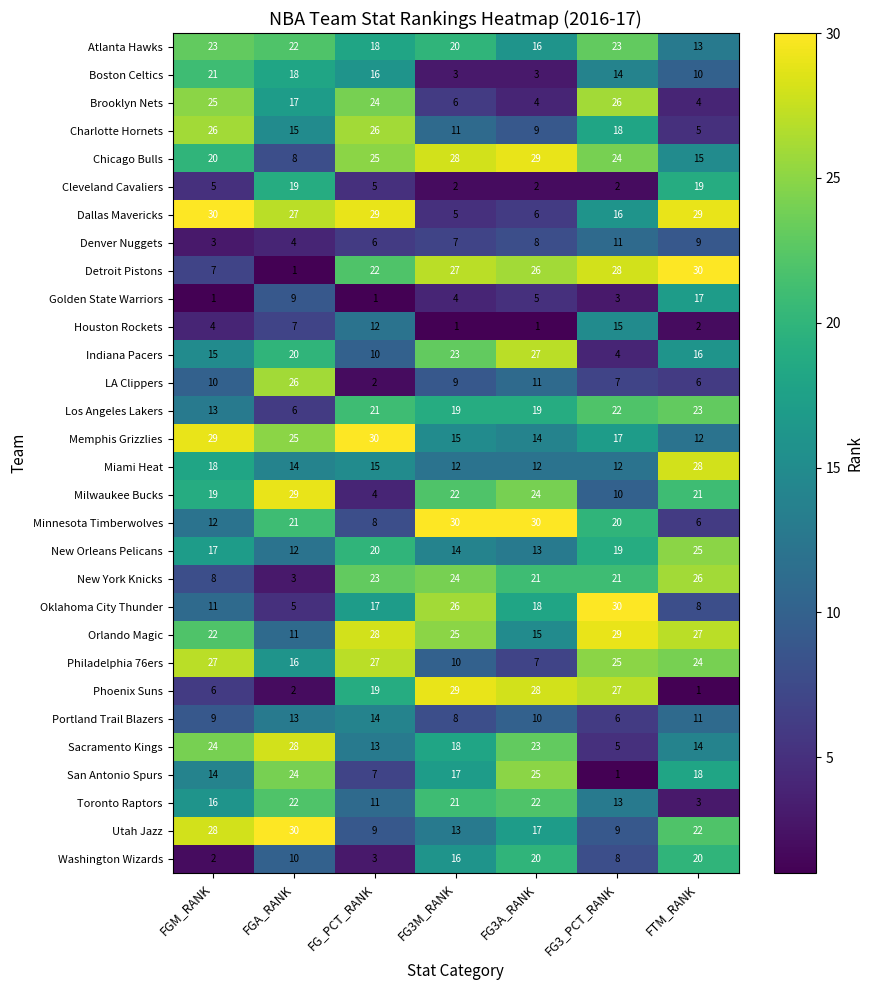

How many data points does each series have?

7